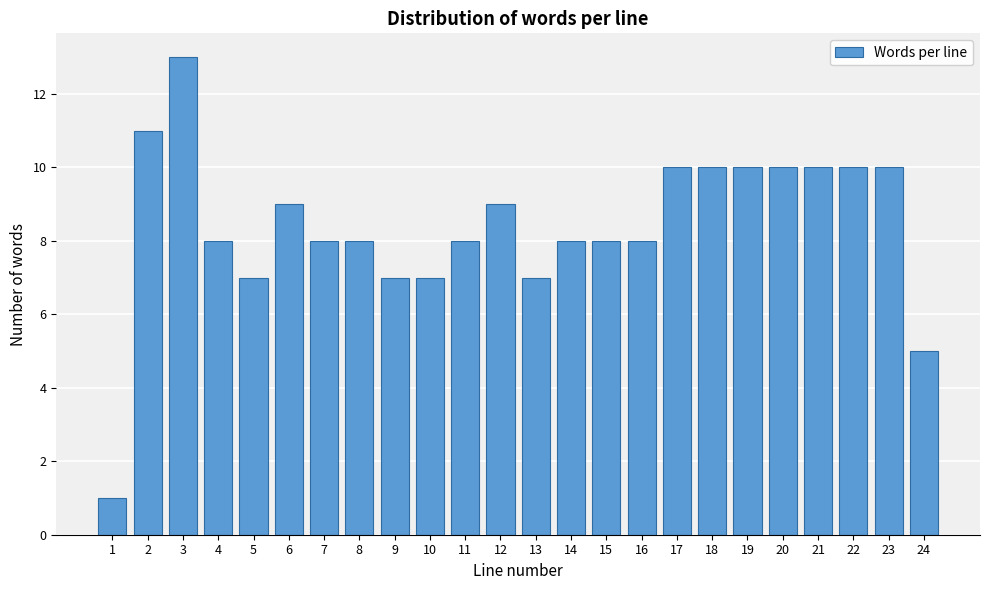

Reading left to right, transcribe all the data shown in this chart.

1	11	13	8	7	9	8	8	7	7	8	9	7	8	8	8	10	10	10	10	10	10	10	5